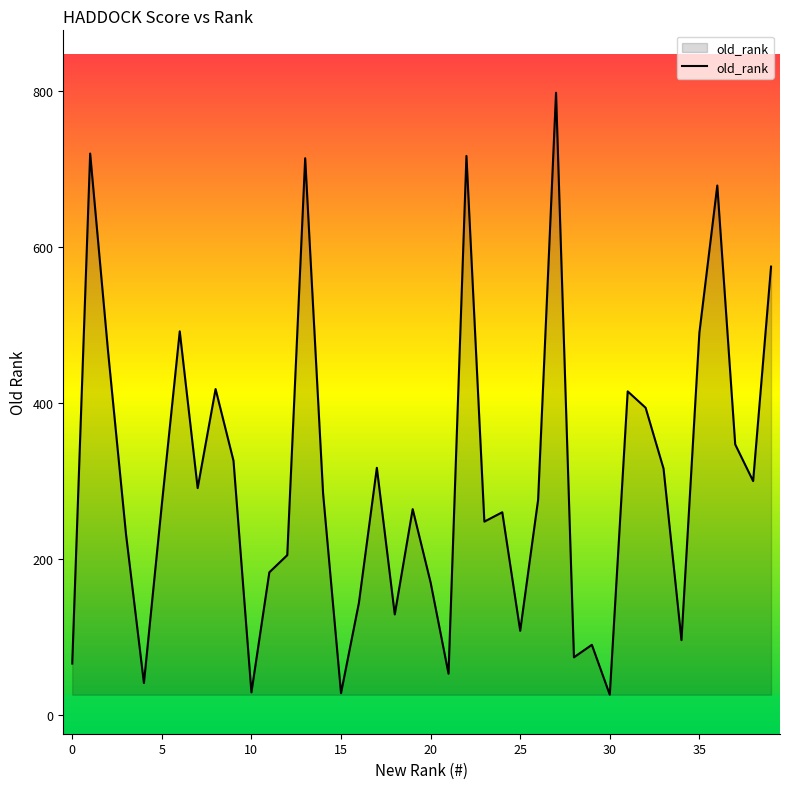

What is the greatest value displayed?

798